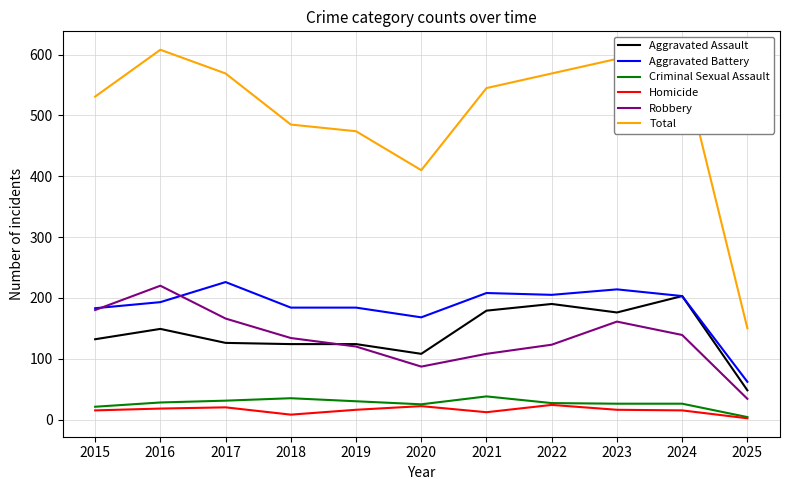

What is the sum of all Aggravated Battery values?

2030